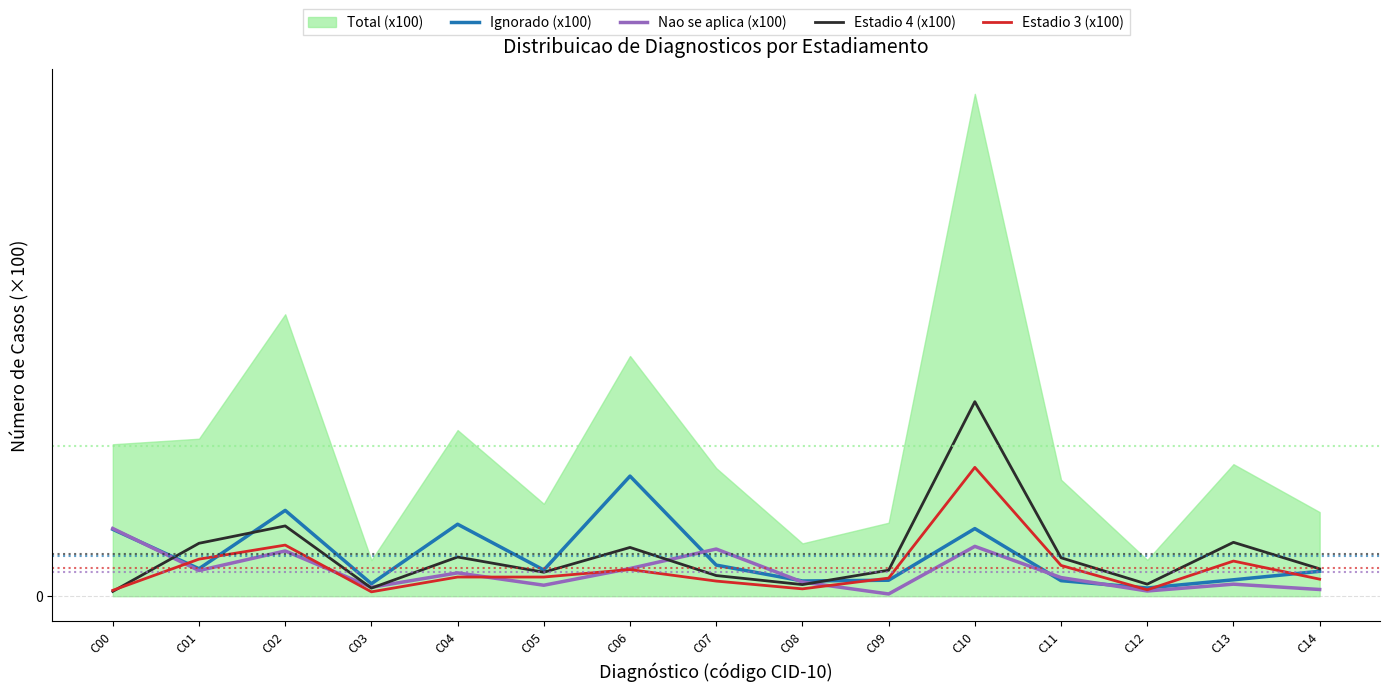

What is the total value across all series at C07?

10.7